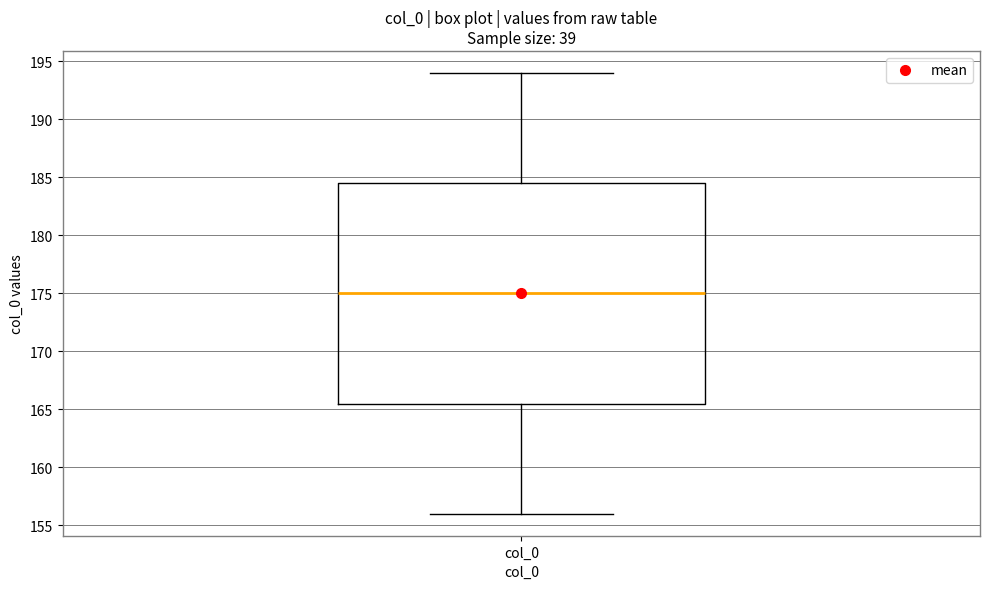

Transcribe this box plot: give where the median line is, the range the box spans, and where the two whiskers end, as read against the y-axis. The values are not printed on the chart, so give them approximately, as read against the axis.

median 175.0, box 165.5 to 184.5, whiskers 156.0 to 194.0